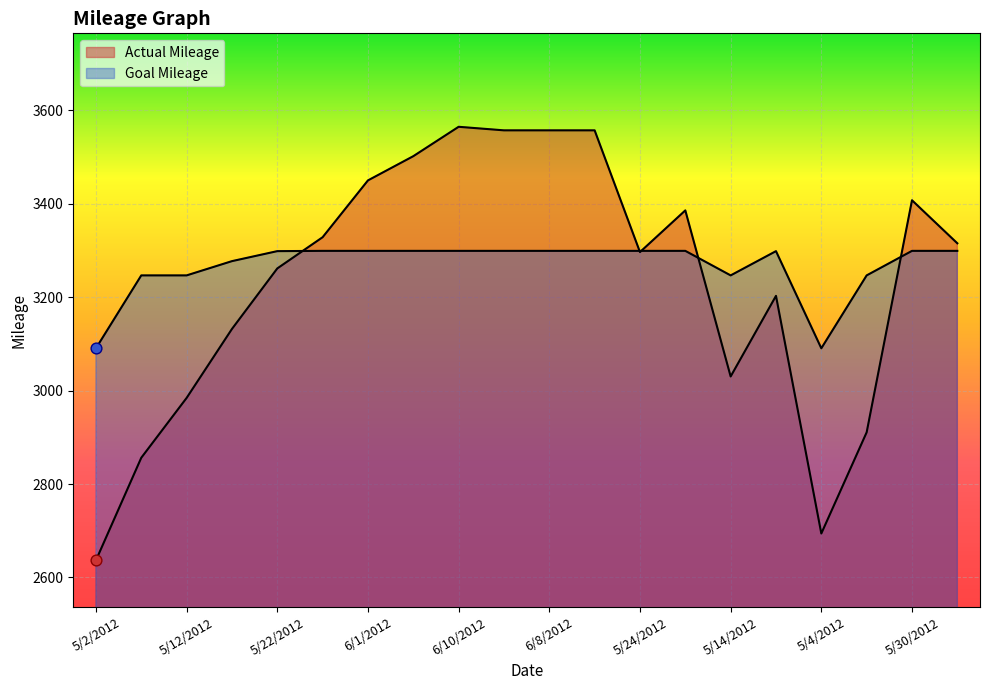

Which series has the widest spread of Y values?

Actual Mileage